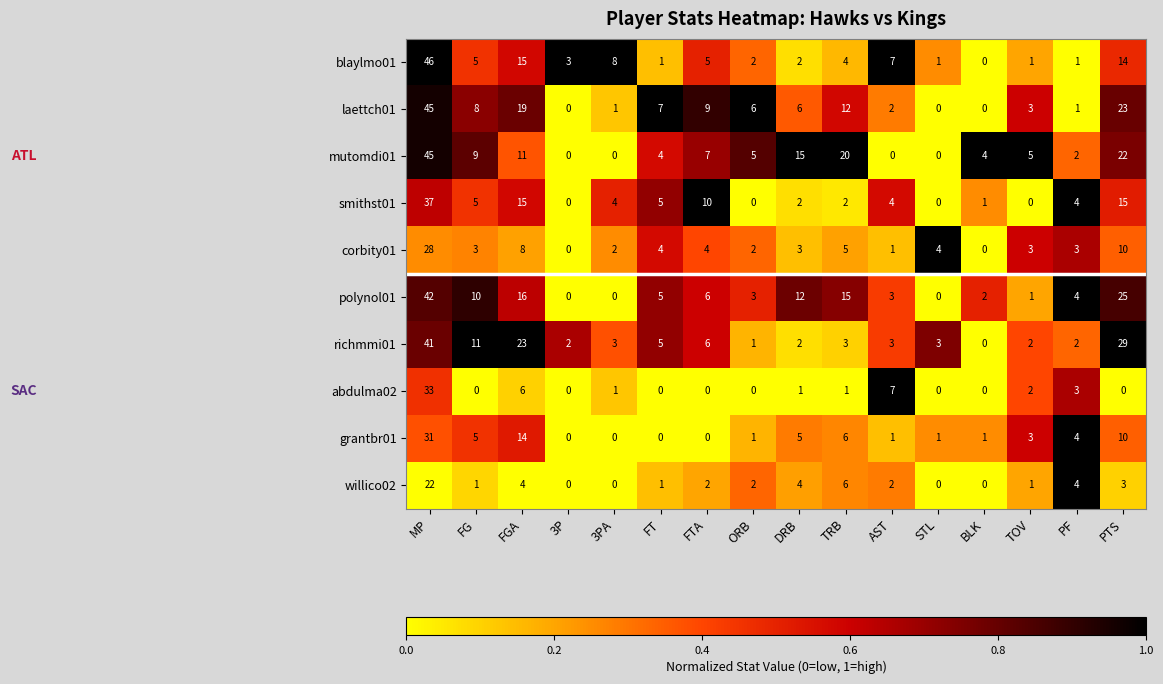

How many series are shown in this chart?

10